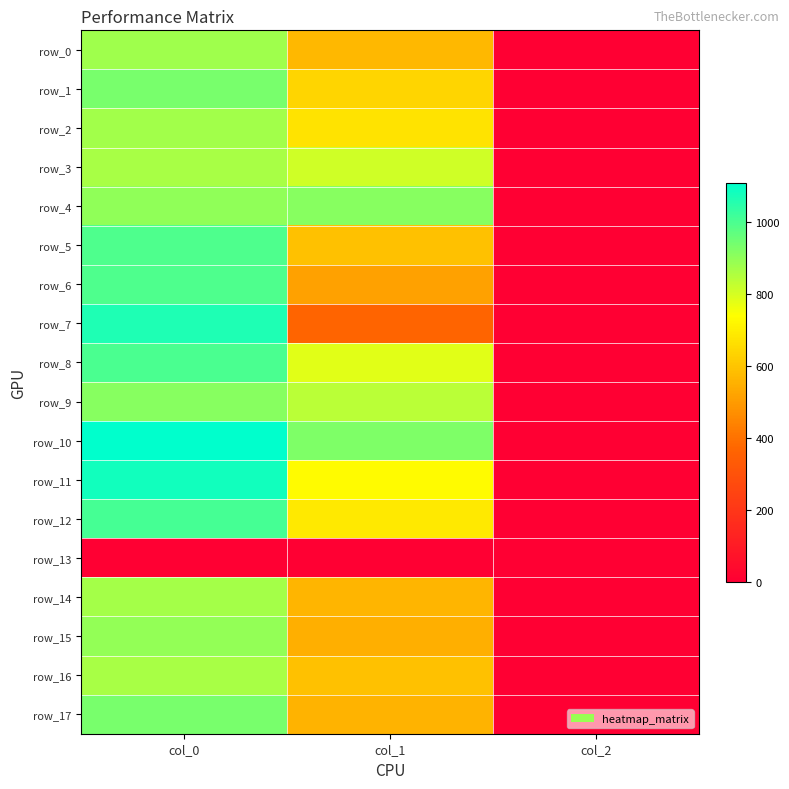

What is the difference between the maximum and second lowest values in the row_1 series?

295.5